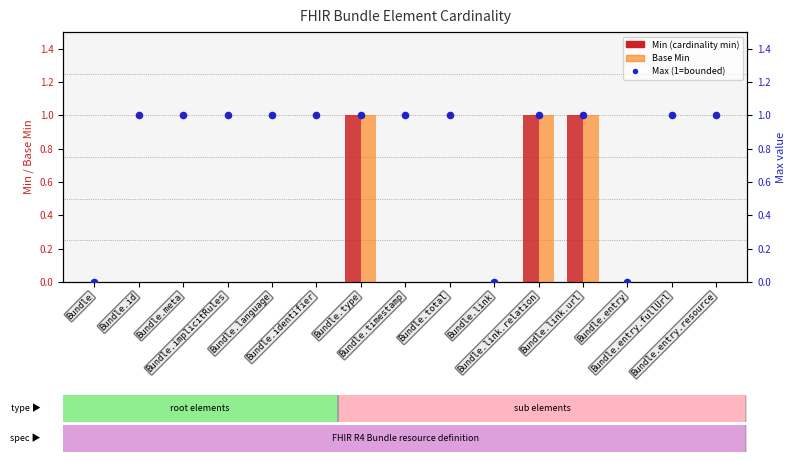

What is the total value across all series at Bundle.entry.fullUrl?

1